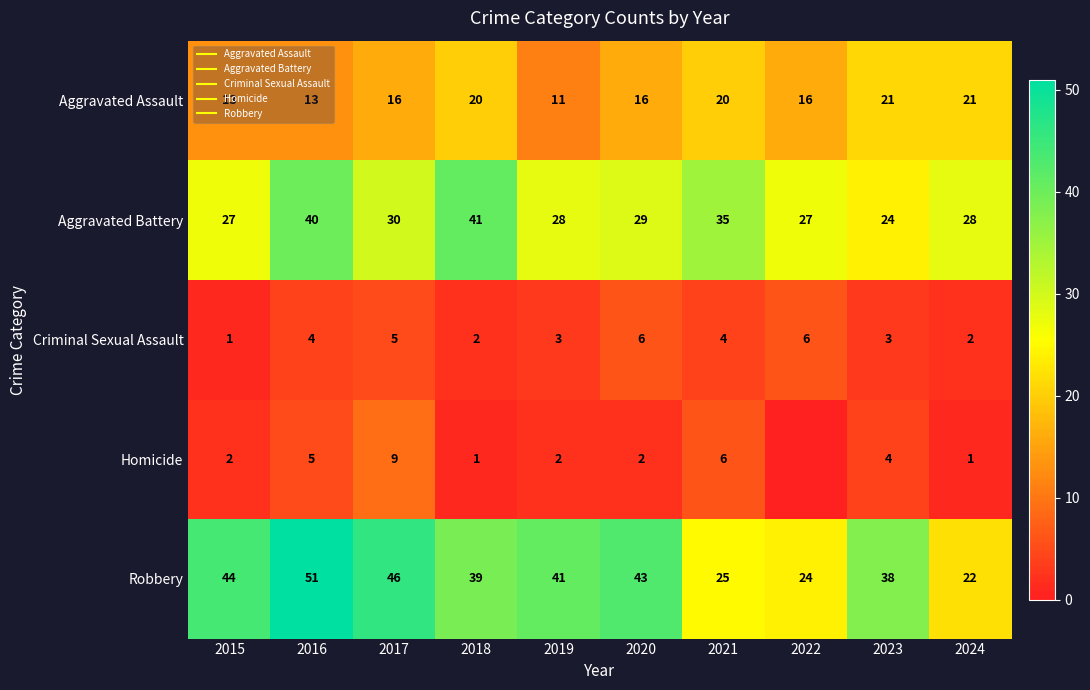

Is the value of Aggravated Assault at 2015 greater than the value of Robbery at 2020?

No